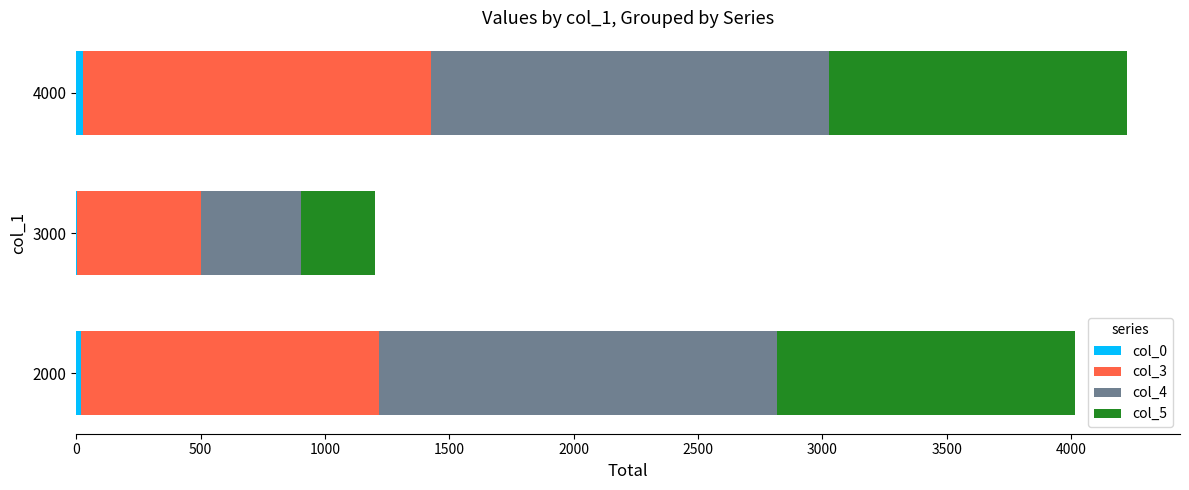

Reading left to right, what are all the values shown in this chart?

col_0: 17	2	26
col_3: 1200	500	1400
col_4: 1600	400	1600
col_5: 1200	300	1200